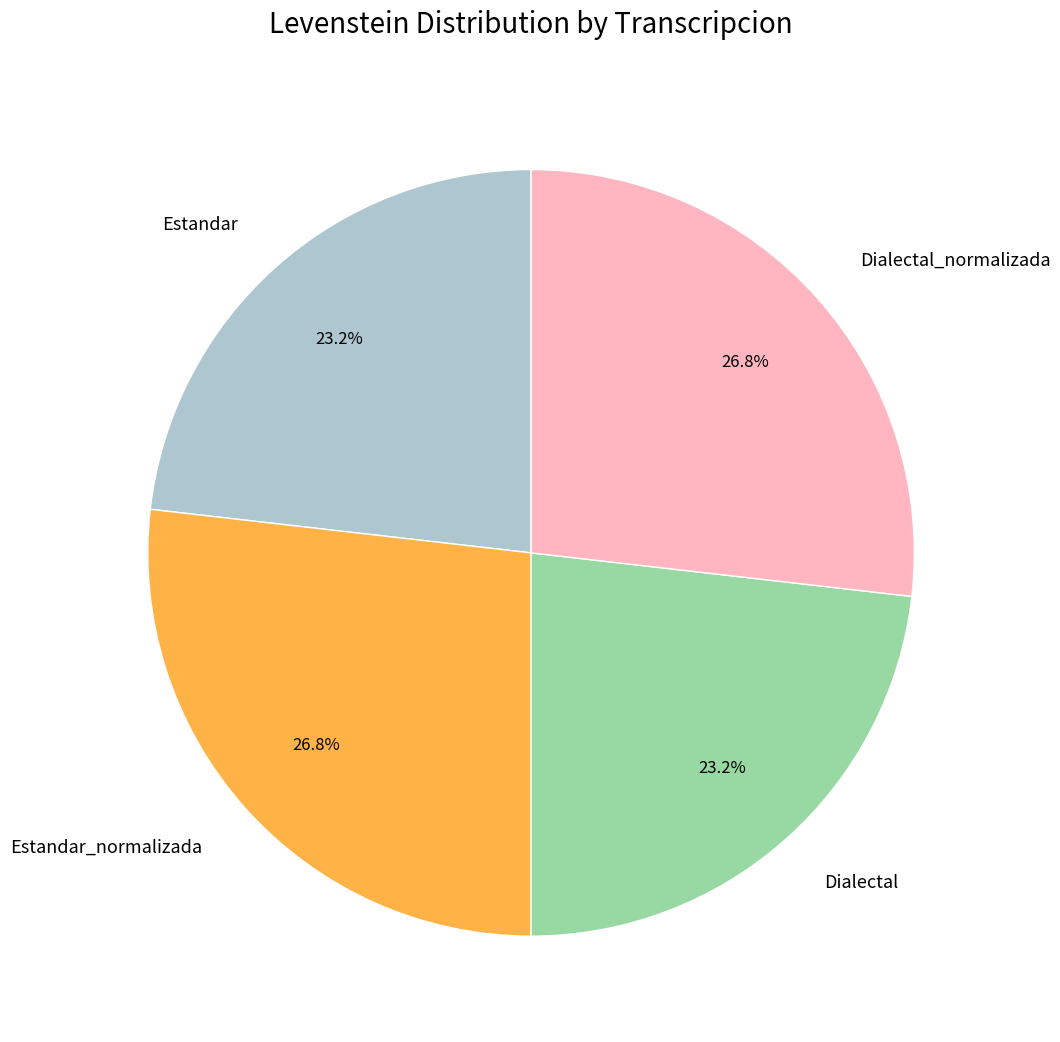

Between Dialectal and Estandar_normalizada, which is larger?

Estandar_normalizada